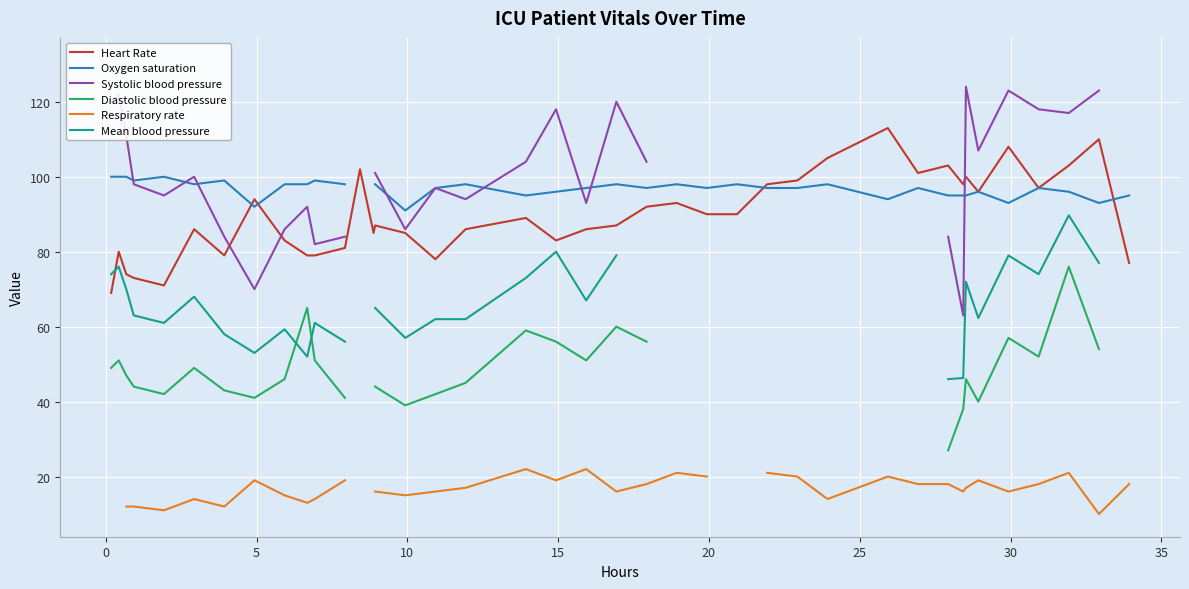

How many distinct data groups are displayed?

6